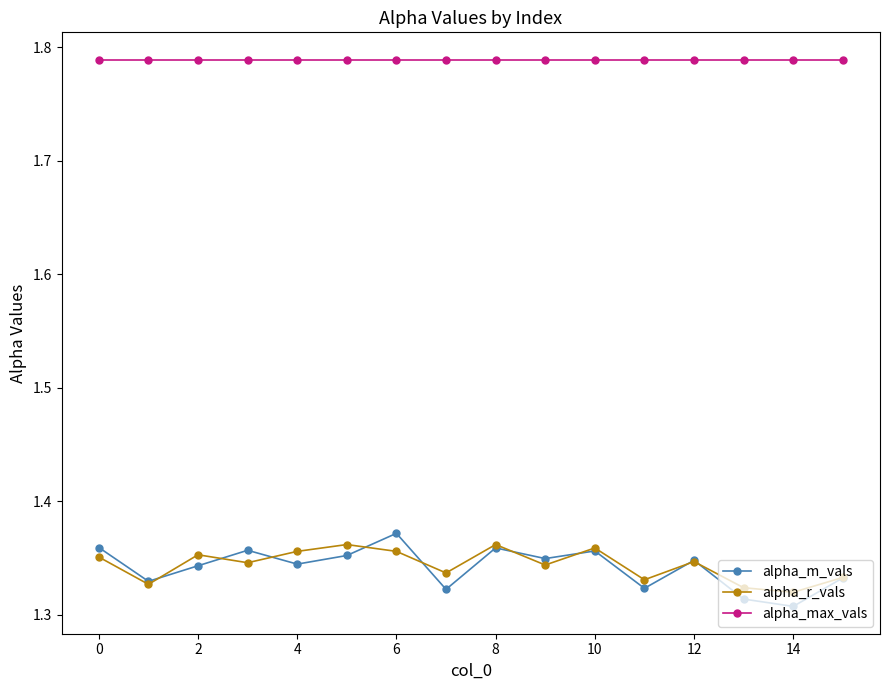

True or false: alpha_r_vals has more than 0 points higher than both neighbors.

True